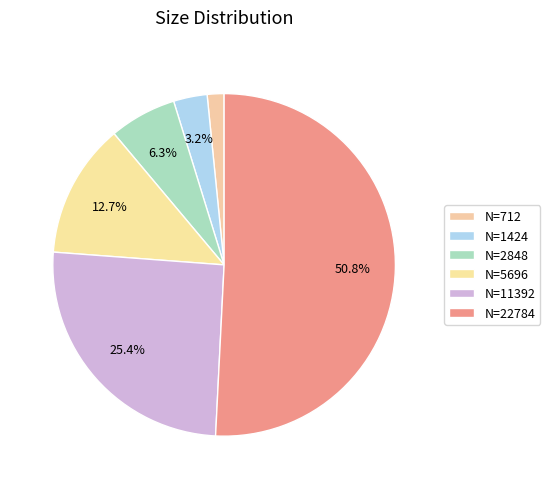

How many segments does this pie chart have?

6